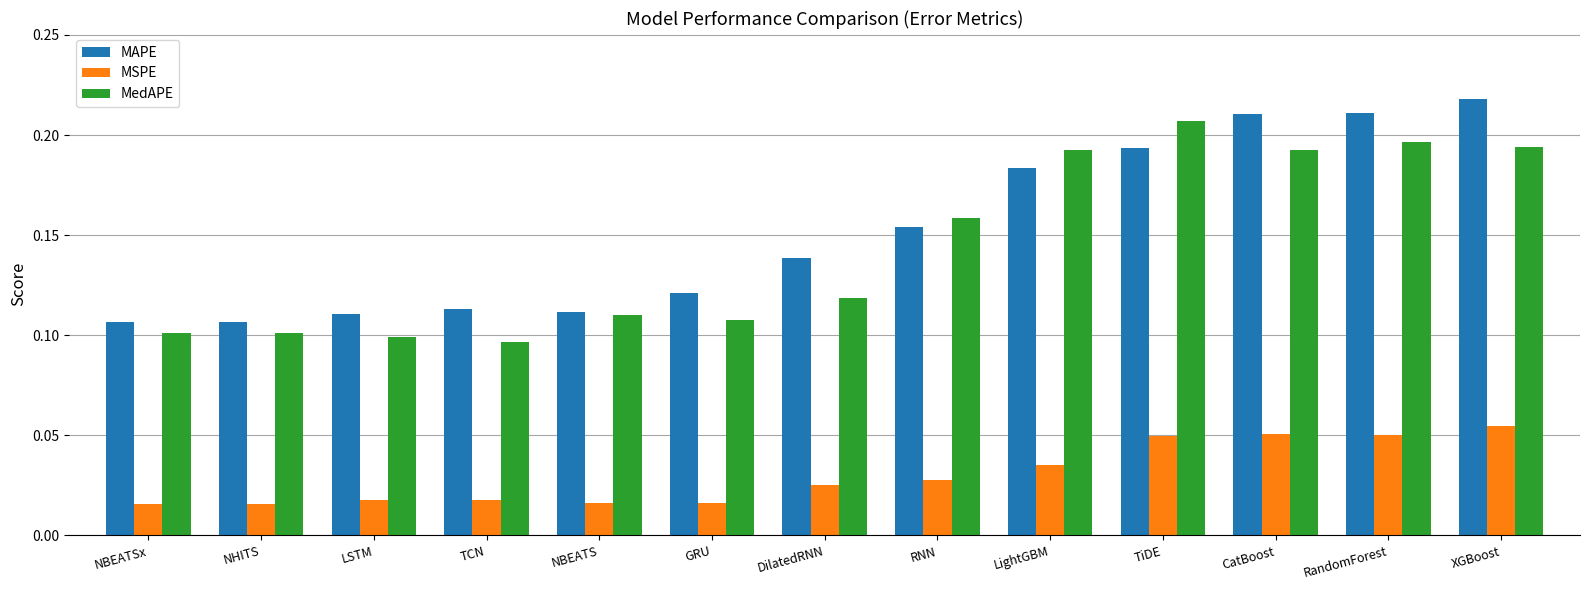

What is the label of the 3rd bar from the left?

LSTM